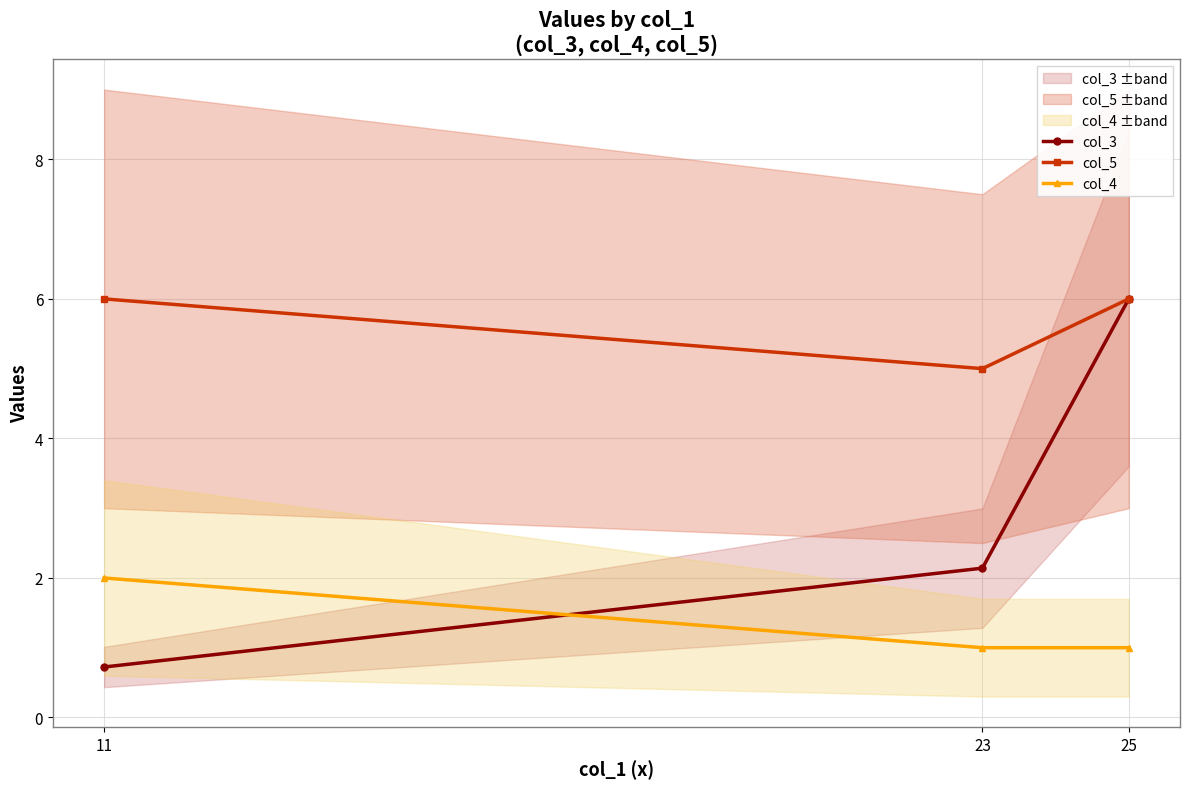

Reading right to left, extract all data points from this chart.

col_3: 25=6.0	23=2.1	11=0.7
col_5: 25=6.0	23=5.0	11=6.0
col_4: 25=1.0	23=1.0	11=2.0